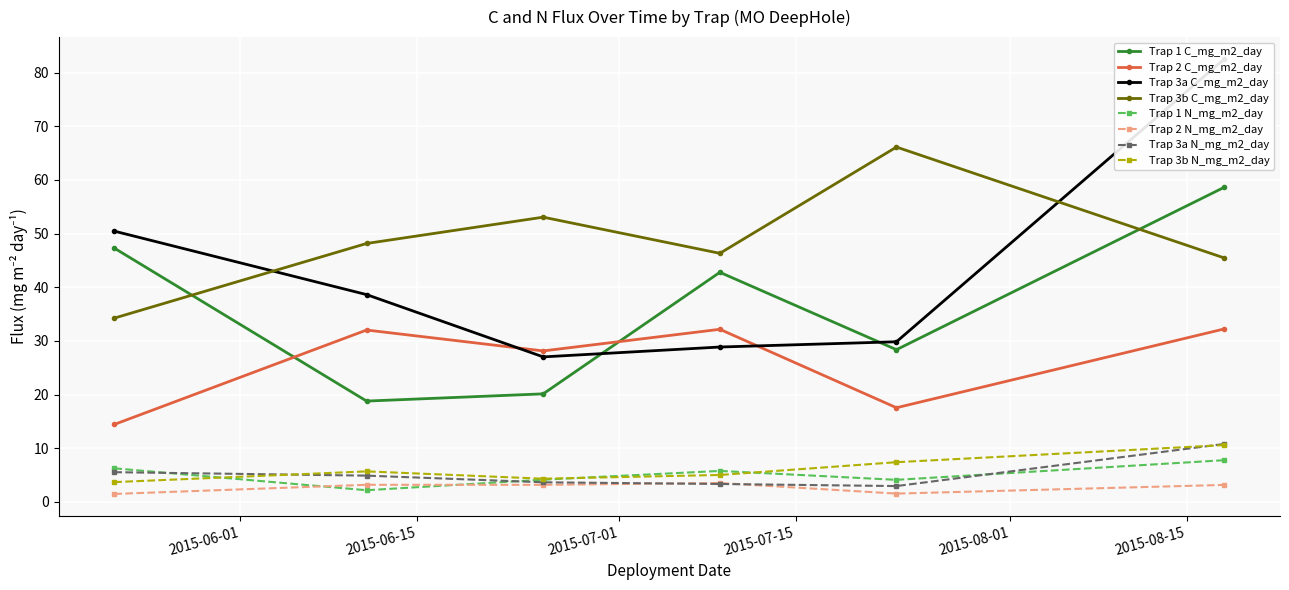

List the labels in order of C_mg_m2_day value, largest first.

2015-08-18, 2015-07-23, 2015-08-18, 2015-06-25, 2015-05-22, 2015-06-11, 2015-05-22, 2015-07-09, 2015-08-18, 2015-07-09, 2015-06-11, 2015-05-22, 2015-08-18, 2015-07-09, 2015-06-11, 2015-07-23, 2015-07-09, 2015-07-23, 2015-06-25, 2015-06-25, 2015-06-25, 2015-06-11, 2015-07-23, 2015-05-22